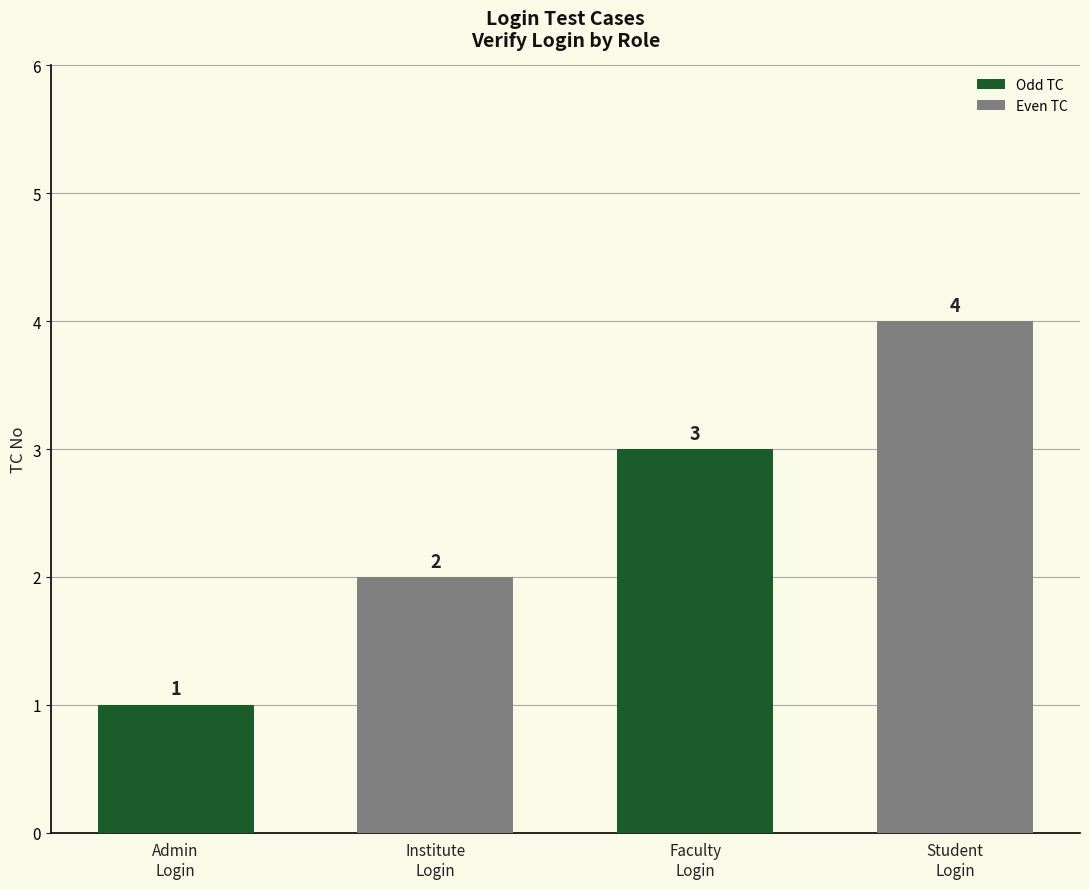

Approximately how many times larger is the value at Faculty
Login compared to Admin
Login?

3.0